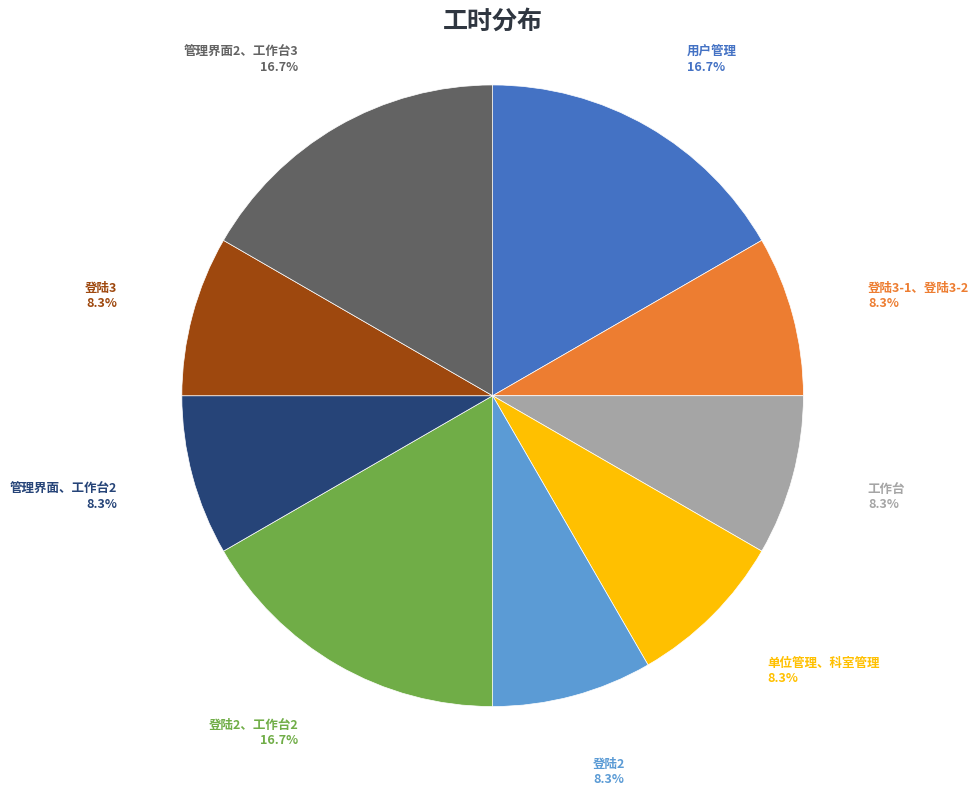

Is there a majority slice in this chart?

No